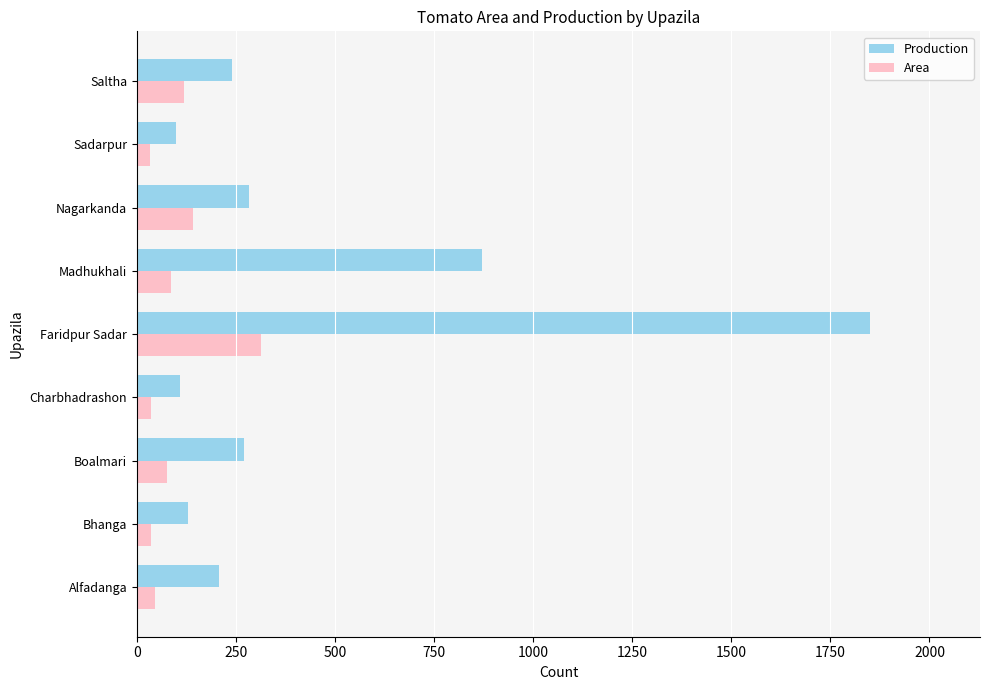

Which series has the largest total across all categories?

Production